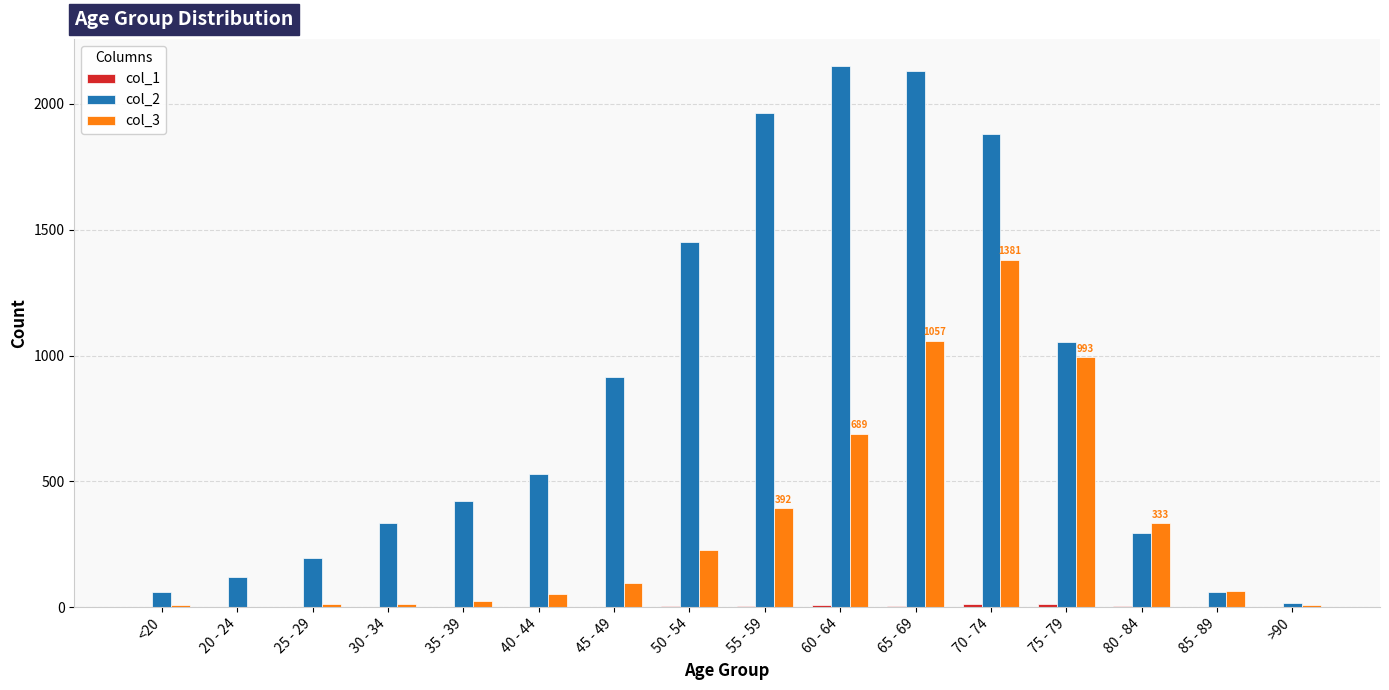

What value does the col_2 series have at 25 - 29, to the nearest 50?

200